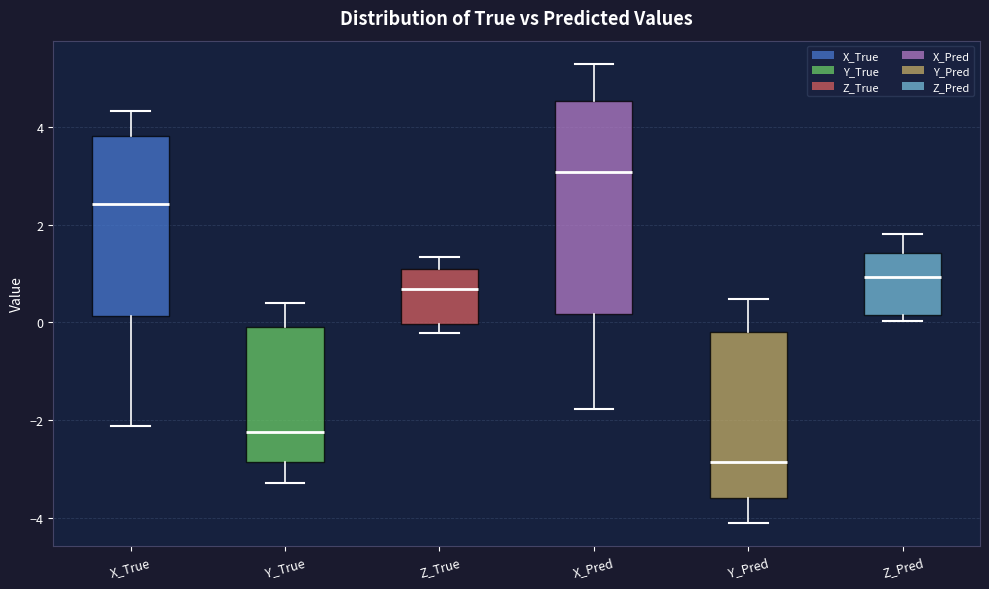

Reading left to right, transcribe this box plot: for each box, give where its median line is, the range the box spans, and where its two whiskers end, as read against the y-axis. The values are not printed on the chart, so give them approximately, as read against the axis.

X_True: median 2.4, box 0.2 to 3.8, whiskers -2.2 to 4.4
Y_True: median -2.2, box -2.8 to 0.0, whiskers -3.2 to 0.4
Z_True: median 0.6, box 0.0 to 1.0, whiskers -0.2 to 1.4
X_Pred: median 3.0, box 0.2 to 4.6, whiskers -1.8 to 5.4
Y_Pred: median -2.8, box -3.6 to -0.2, whiskers -4.2 to 0.4
Z_Pred: median 1.0, box 0.2 to 1.4, whiskers 0.0 to 1.8